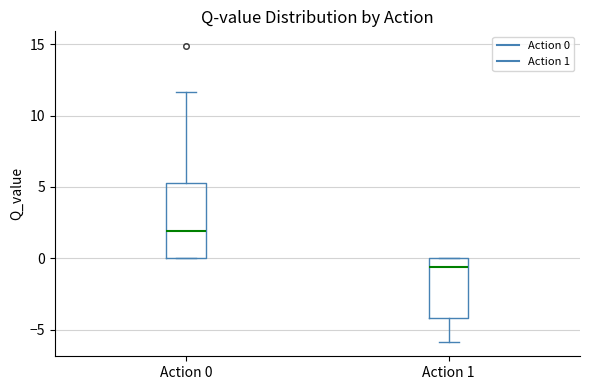

Comparing the boxes themselves (not the whiskers), which one is the tallest?

Action 0